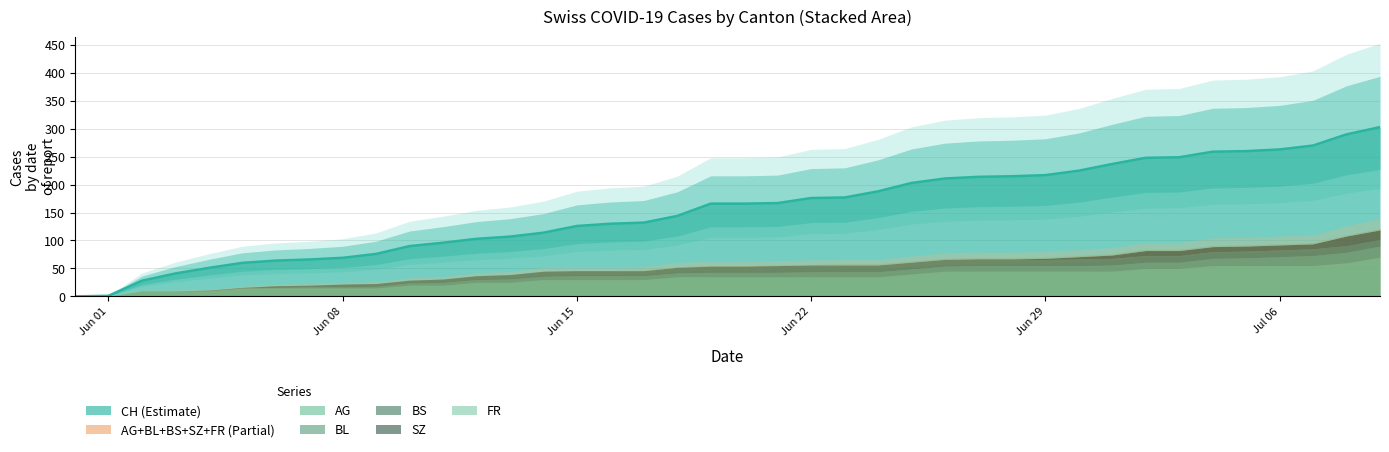

How many lines are shown in the chart?

6